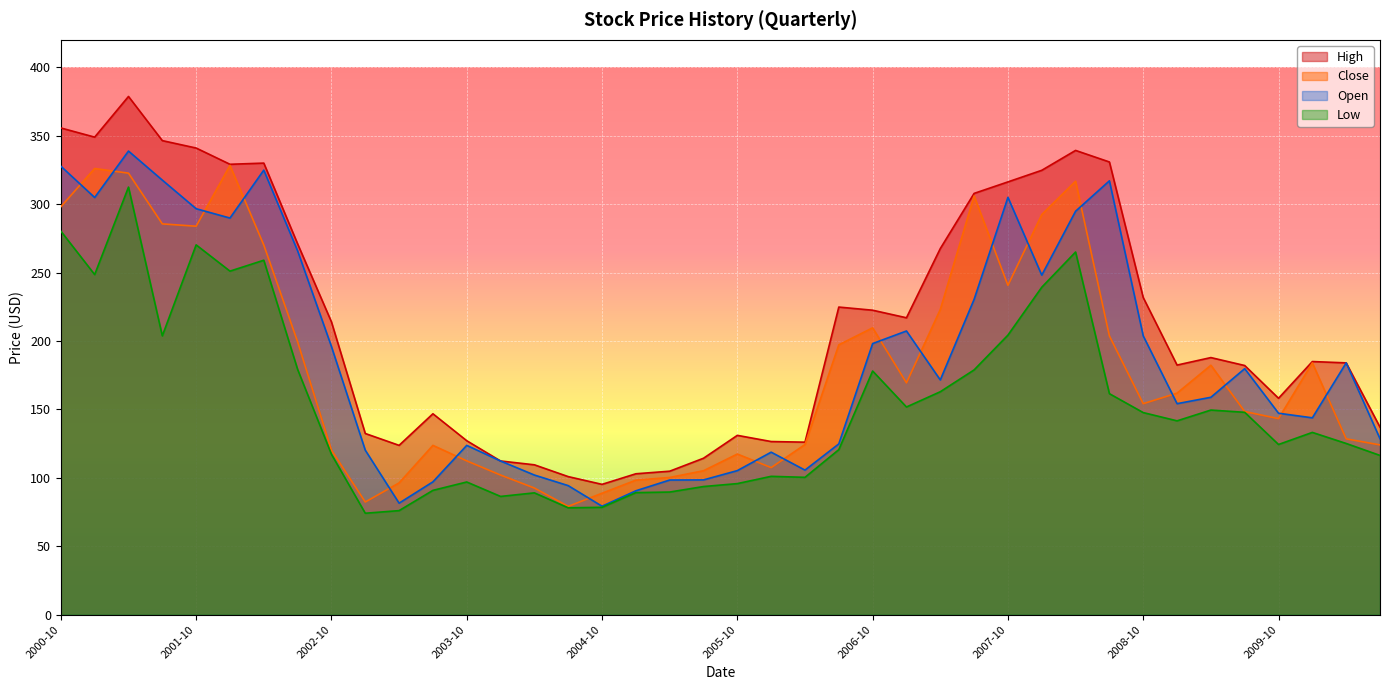

What is the difference between the highest and lowest values at 2003-04-01?

47.7